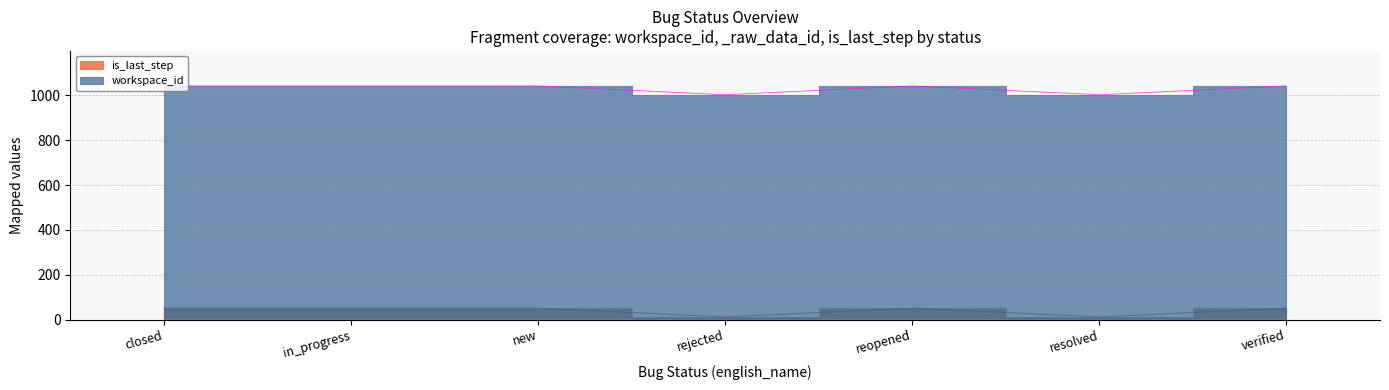

At which category does _raw_data_id reach its first local valley?

rejected